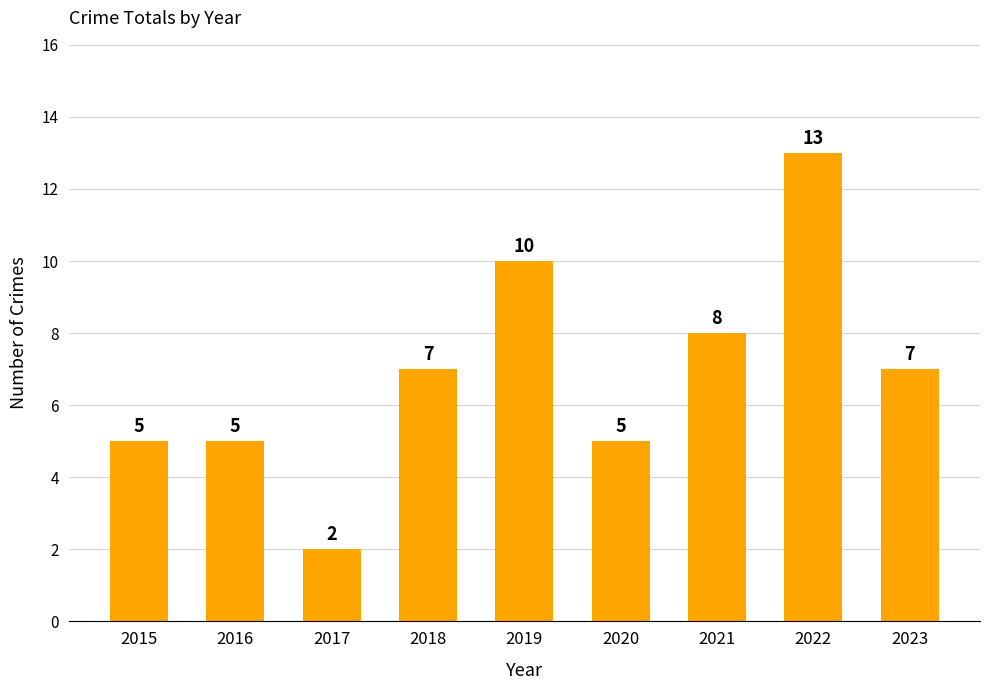

Reading right to left, list all the values displayed in this chart.

7	13	8	5	10	7	2	5	5